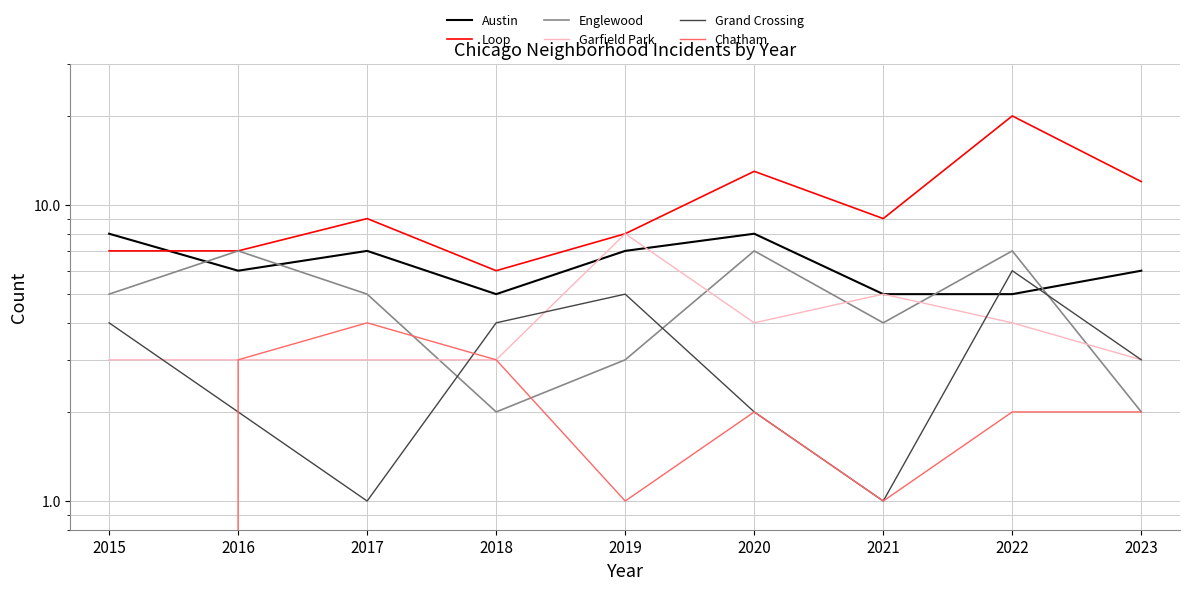

What is the total value across all series at 2023?

28